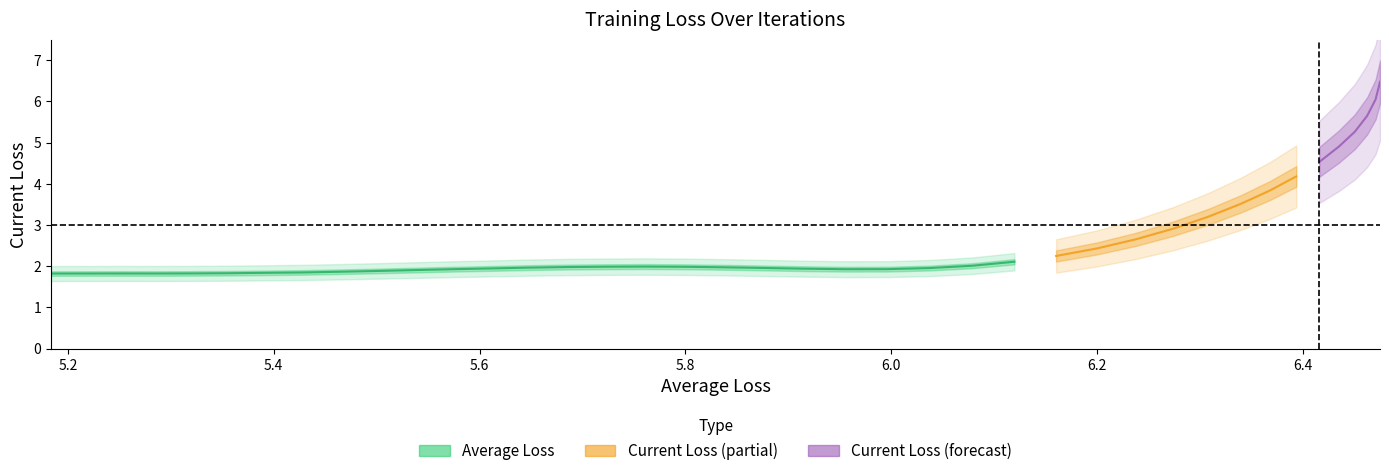

What is the minimum value shown in the chart?

1.8